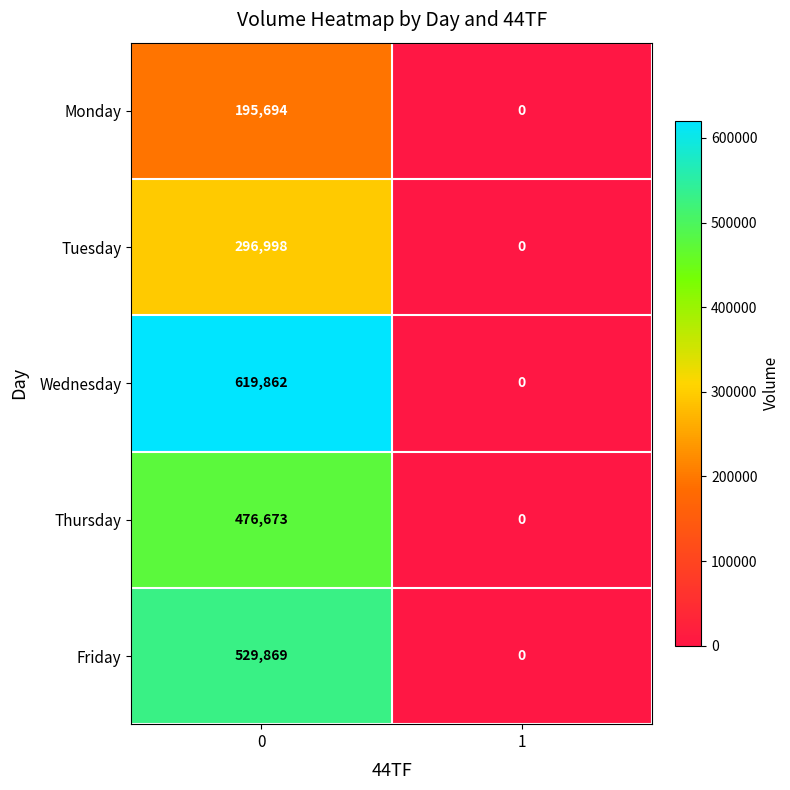

At how many categories does at least one series exceed 141216?

1